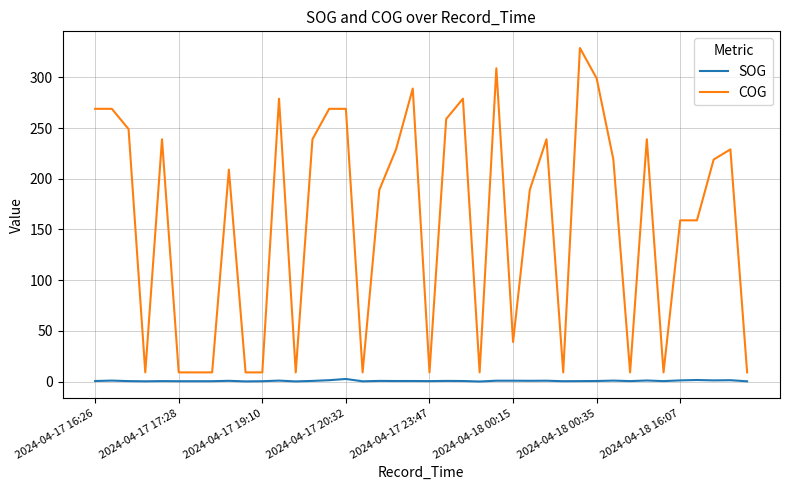

Which series has the largest range (max minus min)?

COG